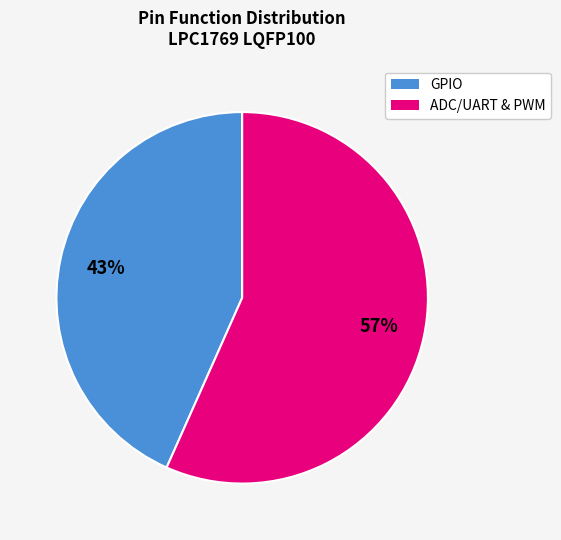

Does any single category account for the majority?

Yes